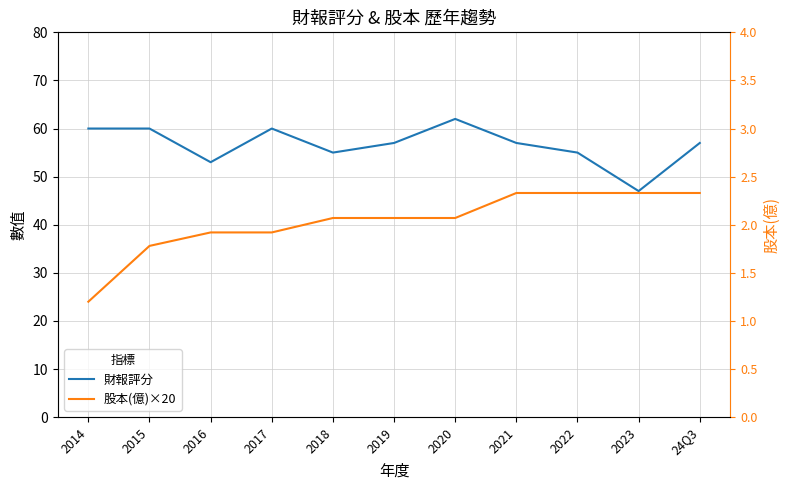

Reading left to right, transcribe all the data shown in this chart.

財報評分: 2014=60.0	2015=60.0	2016=53.0	2017=60.0	2018=55.0	2019=57.0	2020=62.0	2021=57.0	2022=55.0	2023=47.0	24Q3=57.0
股本(億)×20: 2014=24.0	2015=35.6	2016=38.4	2017=38.4	2018=41.4	2019=41.4	2020=41.4	2021=46.6	2022=46.6	2023=46.6	24Q3=46.6